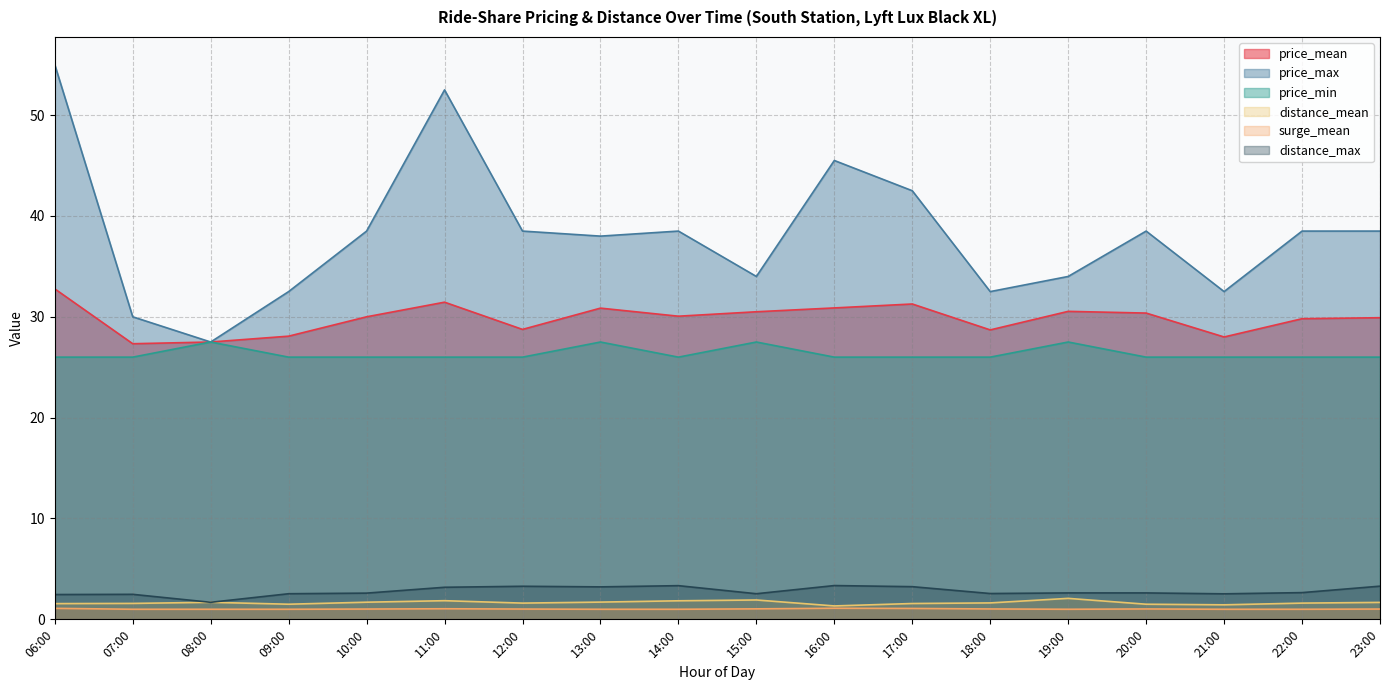

At which label is distance_max closest to 2?

08:00